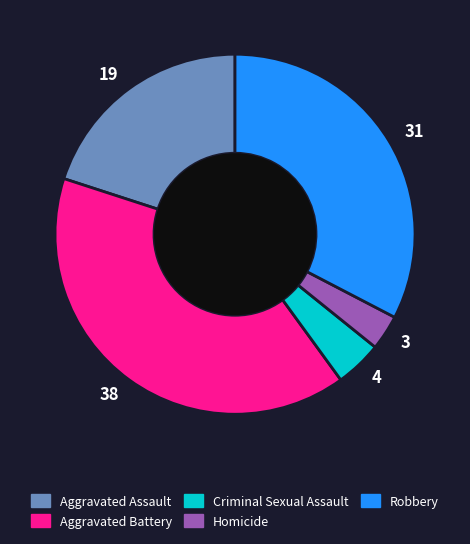

Count the number of slices in the pie.

5